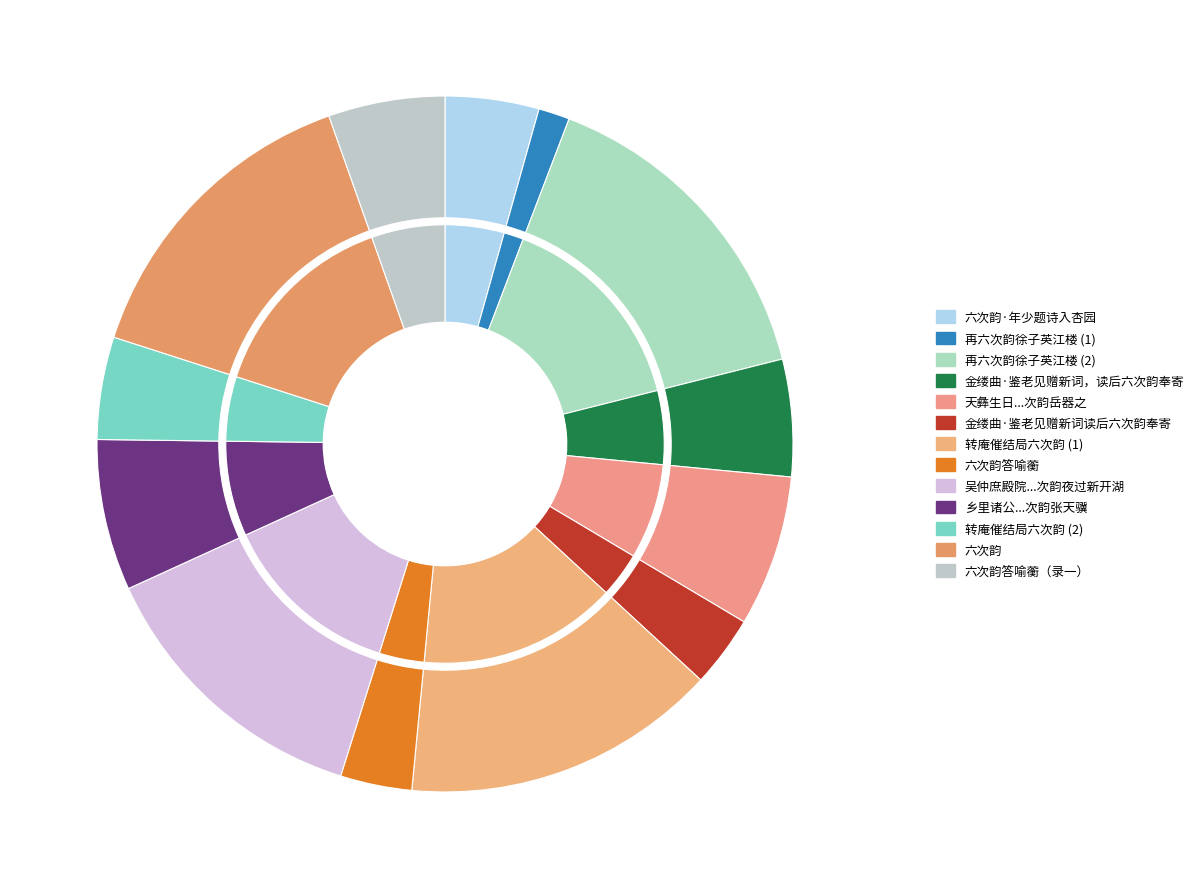

Rank the categories by value from highest to lowest.

再六次韵徐子英江楼, 转庵催结局六次韵, 六次韵, 吴仲庶殿院寄示与吕冲之马仲涂唱和诗六篇邀予次韵焉 其六 次韵夜过新开湖忆二御共泛, 乡里诸公寄生辰诗各次其韵奉谢 其六 次韵张天骥, 天彝生日乡里诸公会于小园赋鹤亭芝瑞诗各次其韵奉谢 其六 次韵岳器之, 金缕曲·鉴老见赠新词，读后六次韵奉寄, 六次韵答喻蘅（录一）, 转庵催结局六次韵, 六次韵·年少题诗入杏园, 六次韵答喻蘅, 金缕曲·鉴老见赠新词读后六次韵奉寄, 再六次韵徐子英江楼